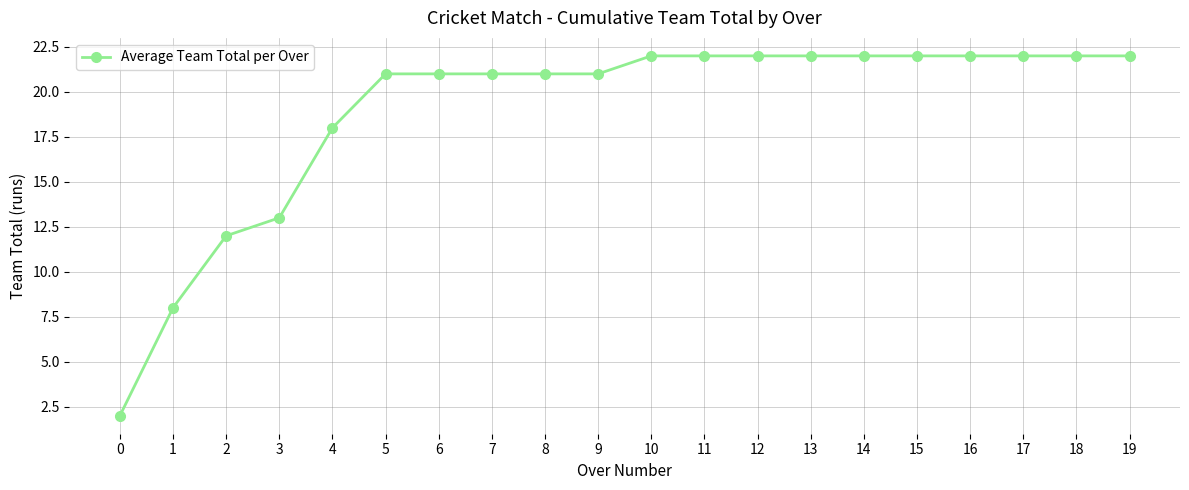

What is the average value?

19